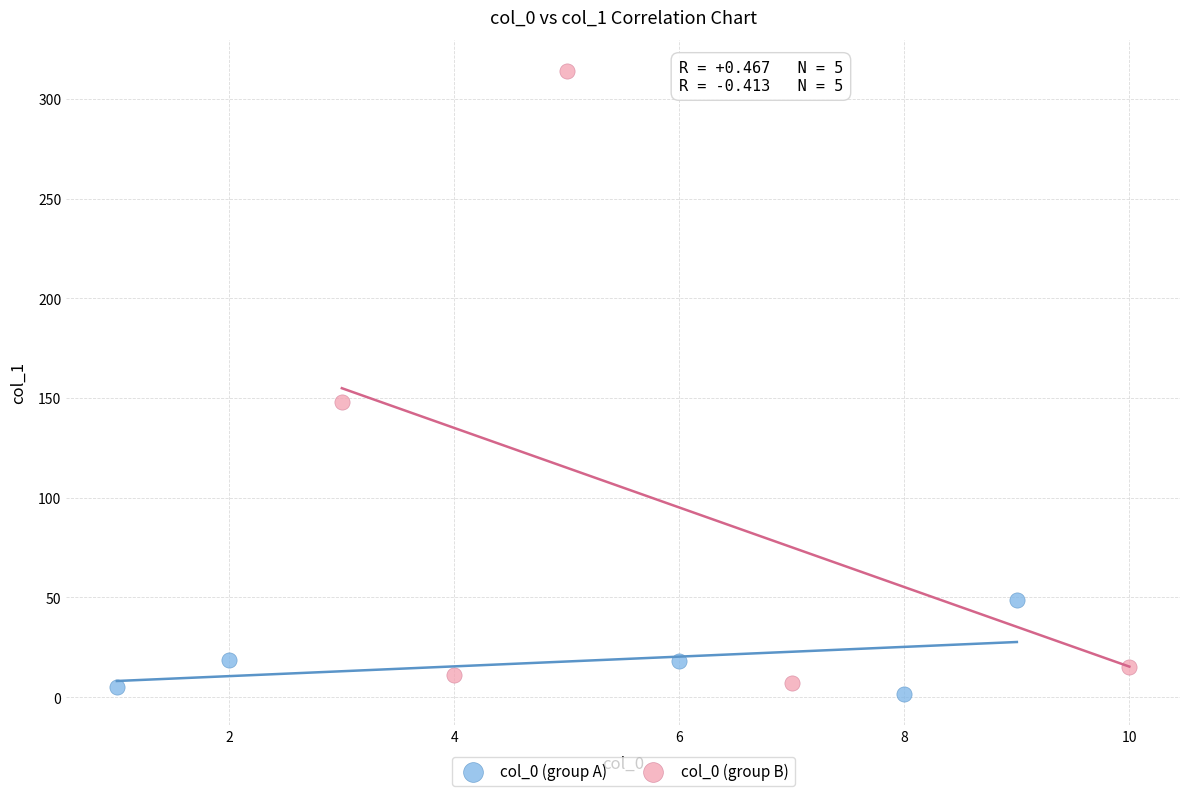

Which series reaches the maximum Y coordinate?

col_0 (group B)